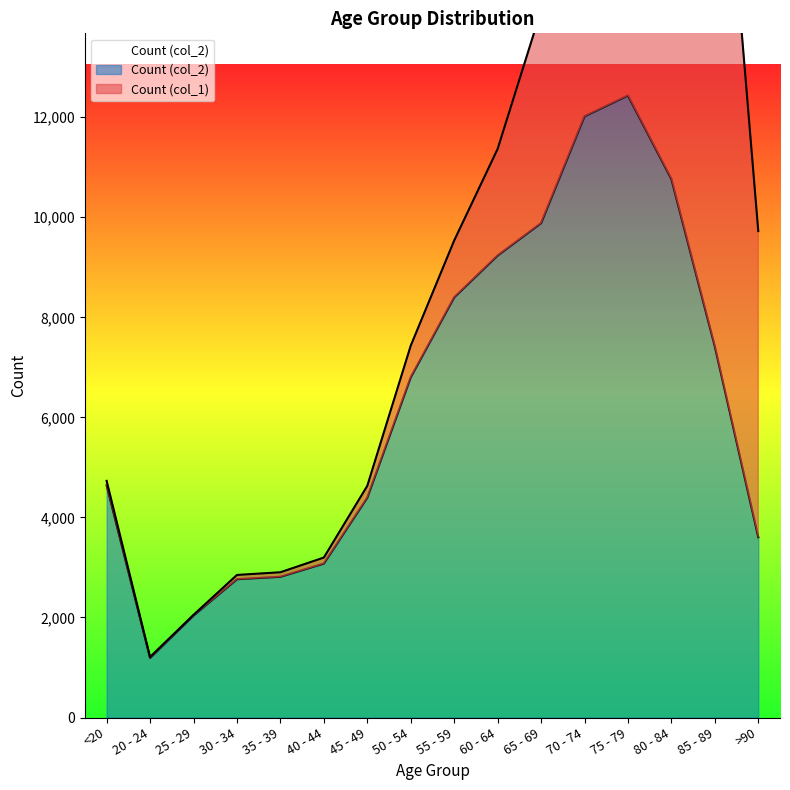

Count the number of values greater than 6803.

7